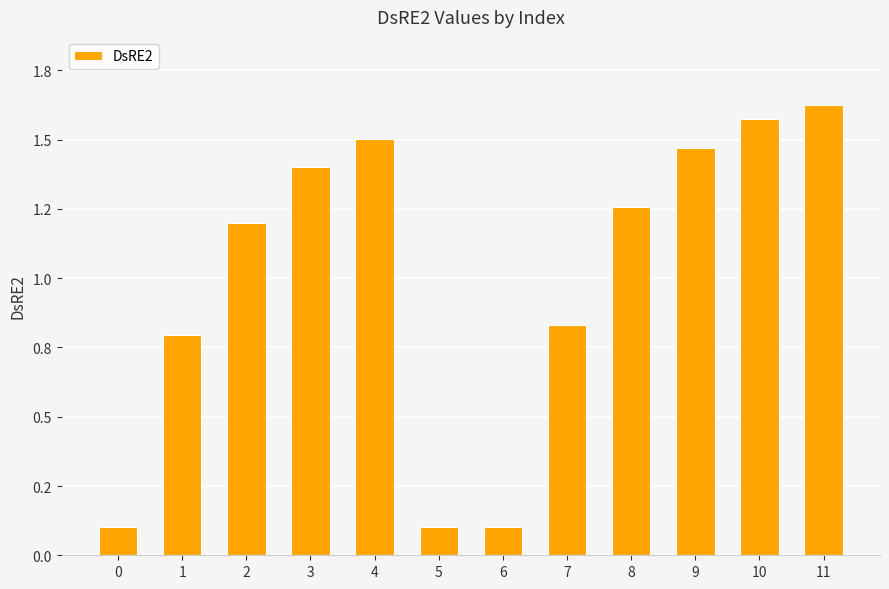

Does the chart contain any negative values?

No